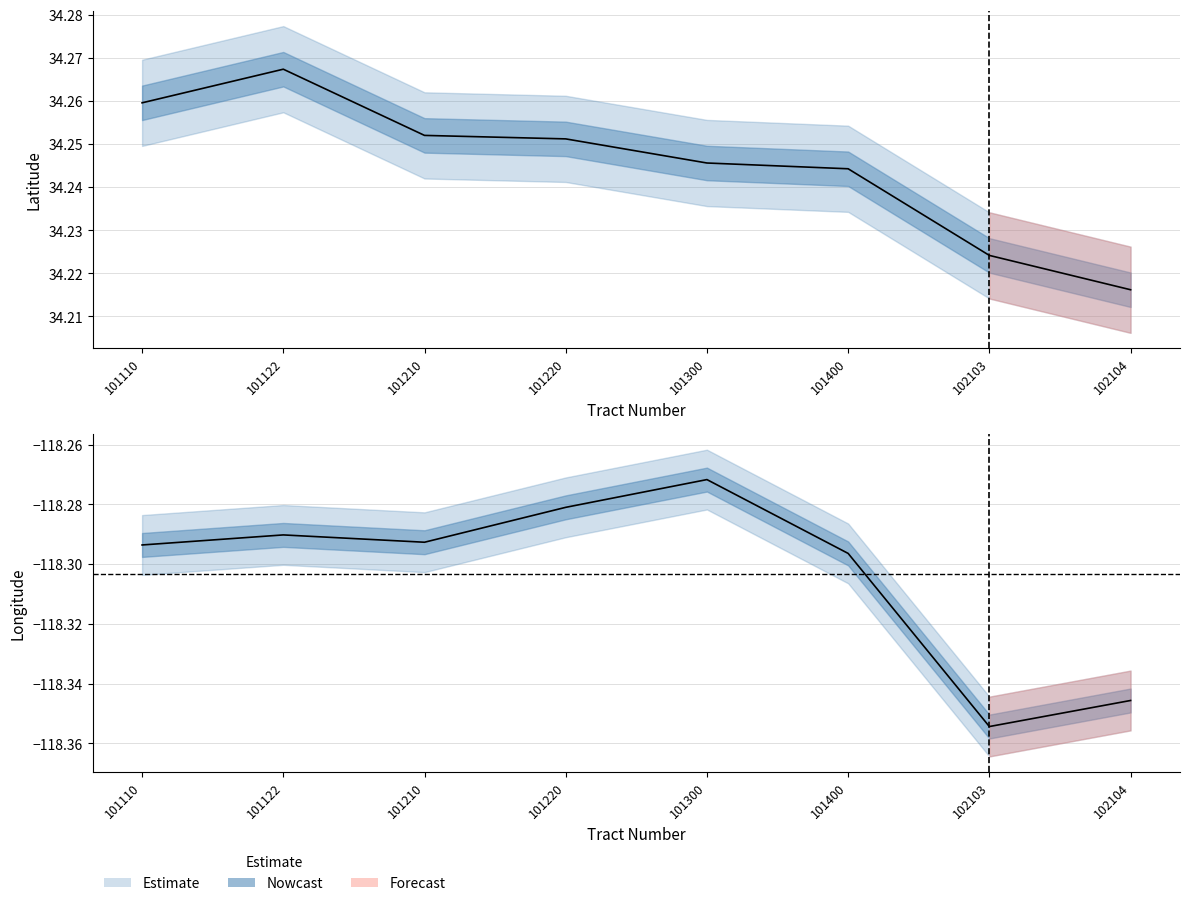

True or false: Longitude_upper has a value of -200.4 at 101122.

False